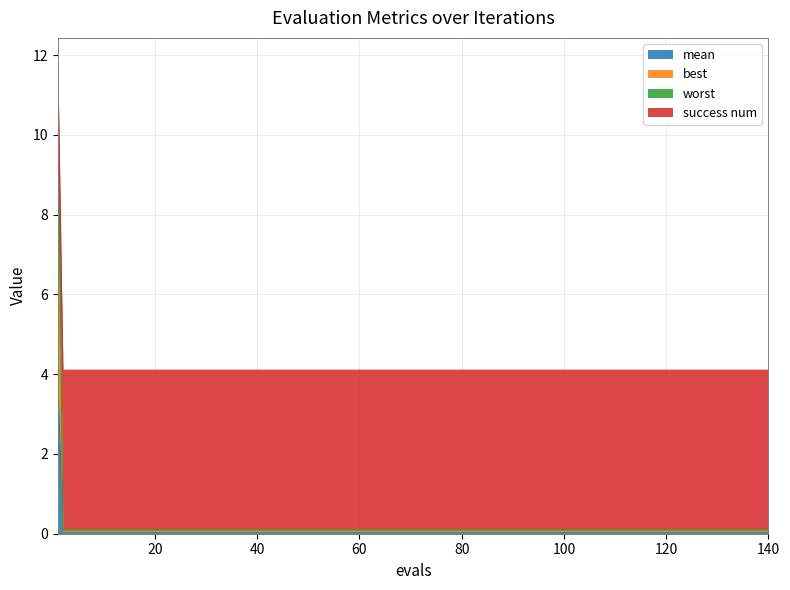

What is the sum of all worst values?

77.5